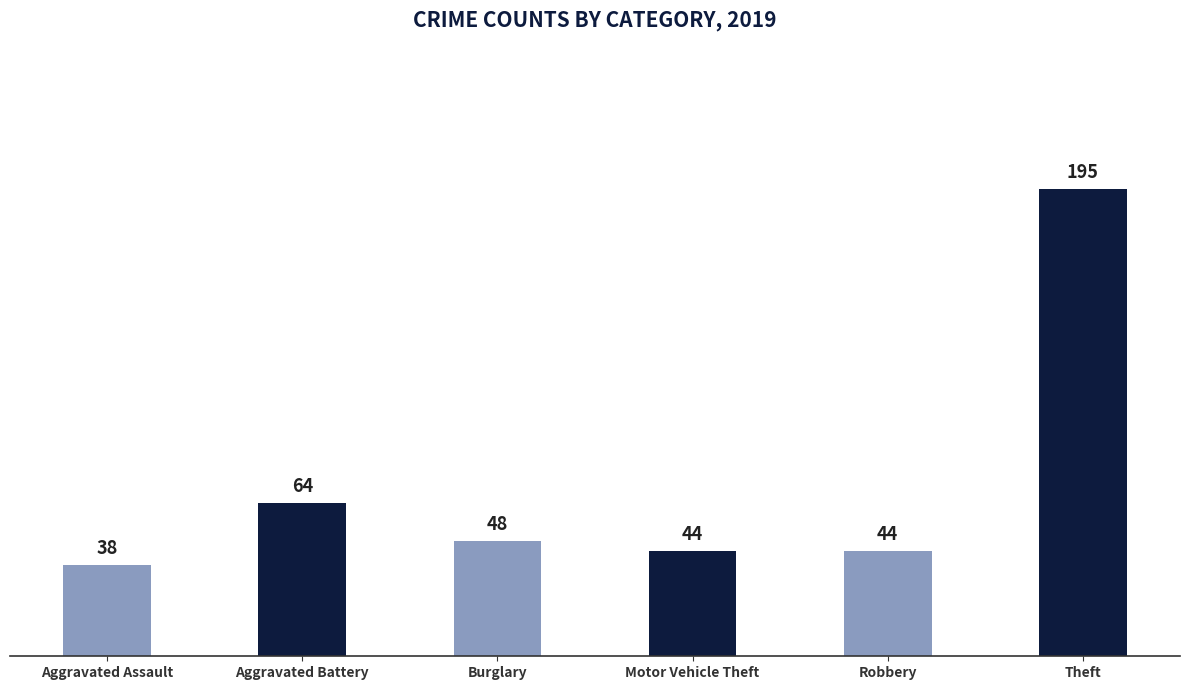

Which label corresponds to the largest value in the chart?

Theft